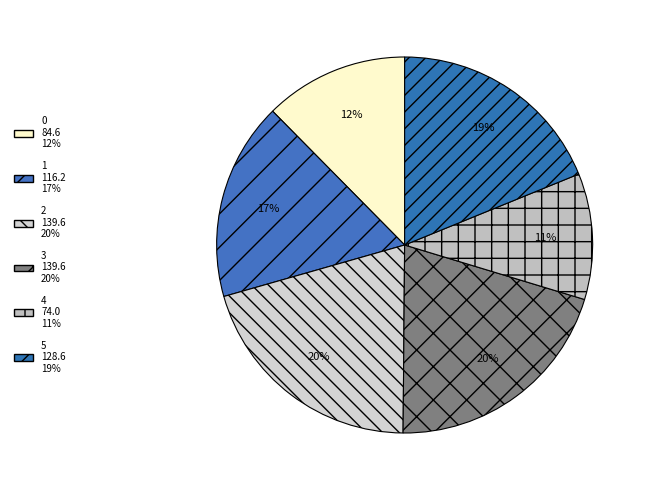

To the nearest percent, what portion does 1 represent?

17%